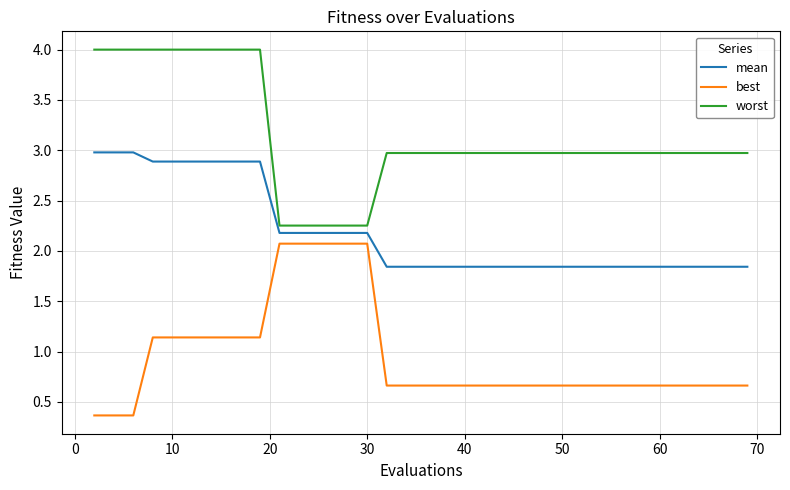

Rank the series by their average value, from highest to lowest.

worst, mean, best